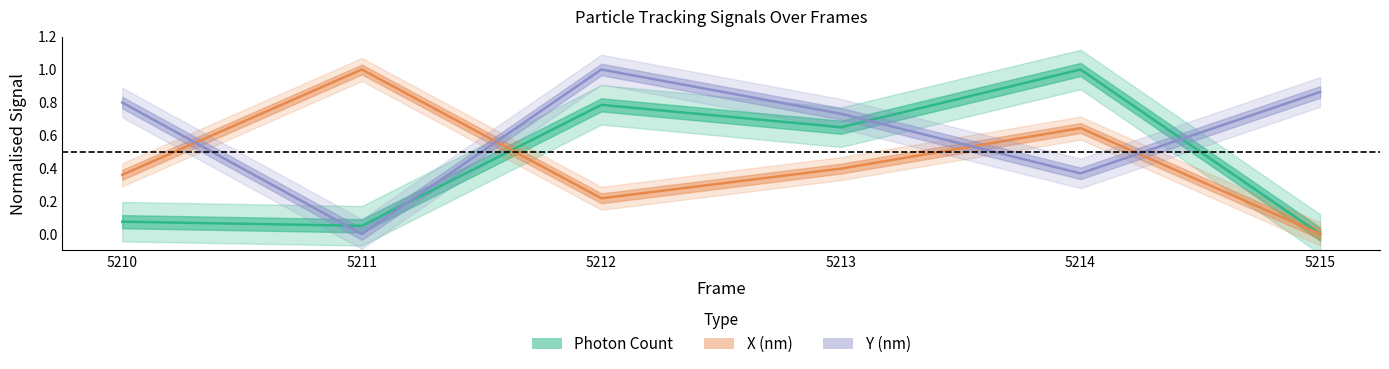

Read the Y (nm) value at 5214.

0.4